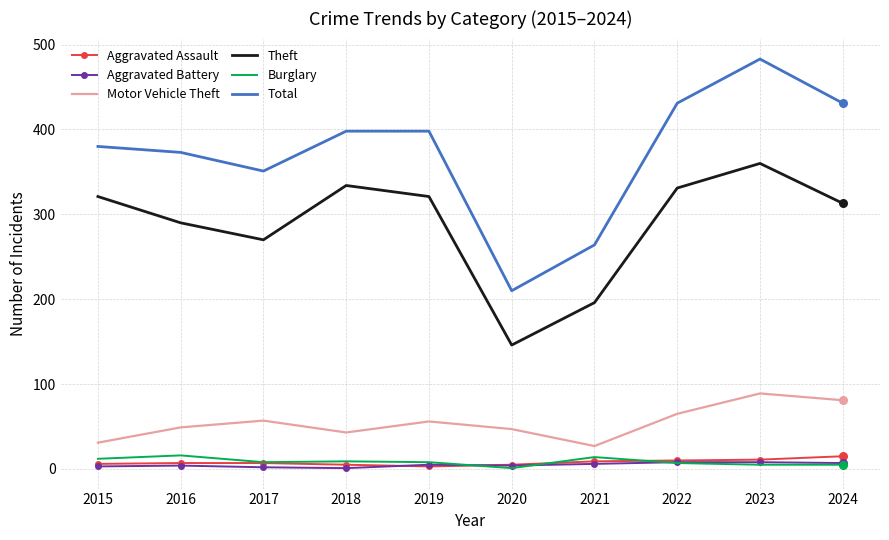

Which series has the widest spread of values?

Total